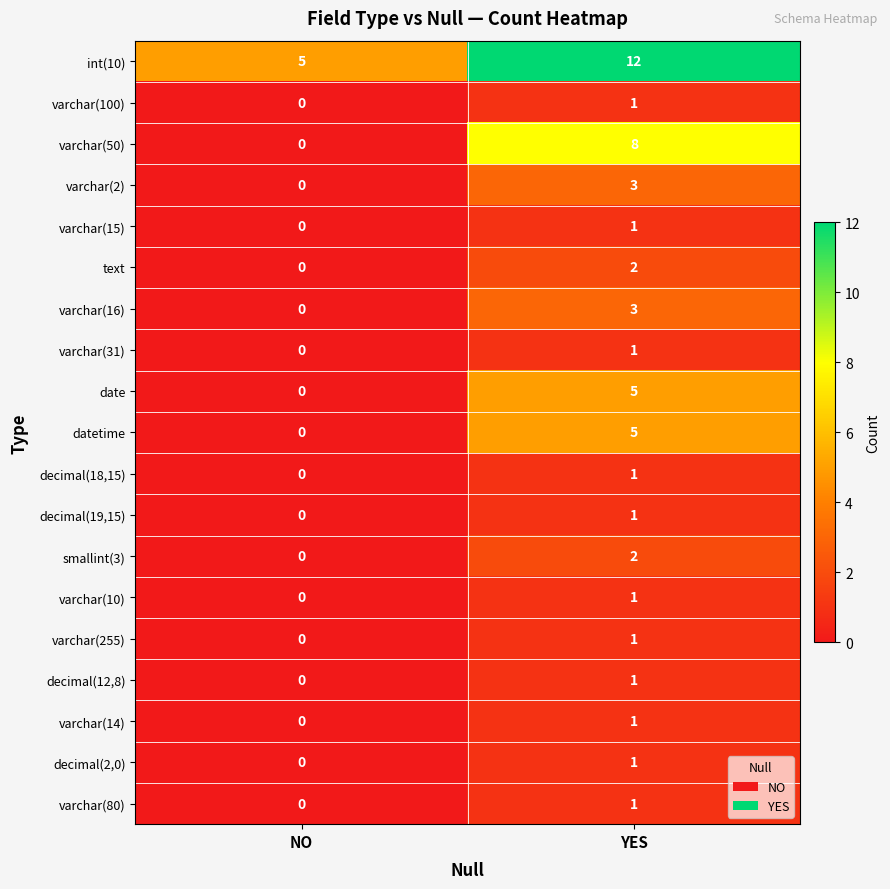

Which label corresponds to the smallest value in the chart?

NO